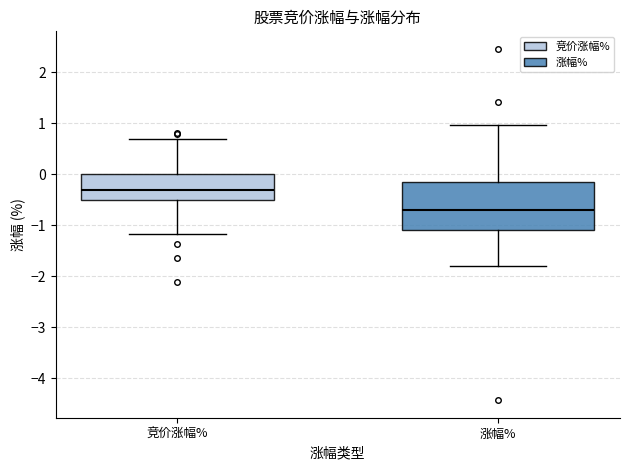

Reading left to right, read every box against the y-axis: the position of its median line, the range the box covers, and the ends of its whiskers. The values are not printed on the chart, so give them approximately, as read against the axis.

竞价涨幅%: median -0.3, box -0.5 to 0.0, whiskers -1.2 to 0.7
涨幅%: median -0.7, box -1.1 to -0.2, whiskers -1.8 to 1.0